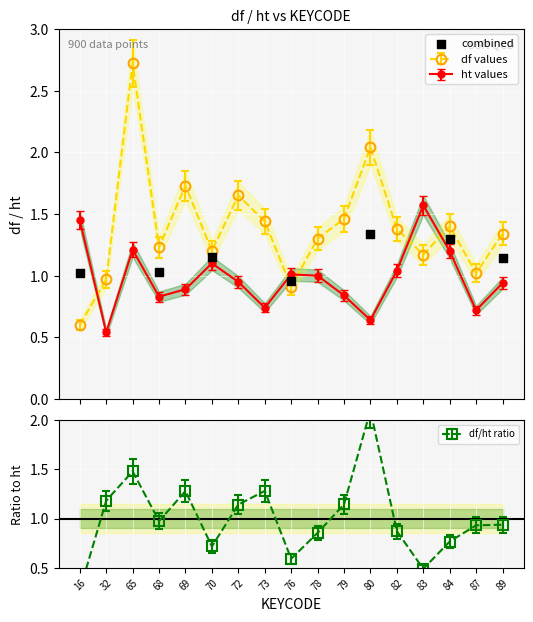

Which series ends up on top after the final intersection of df values and ht values?

df values